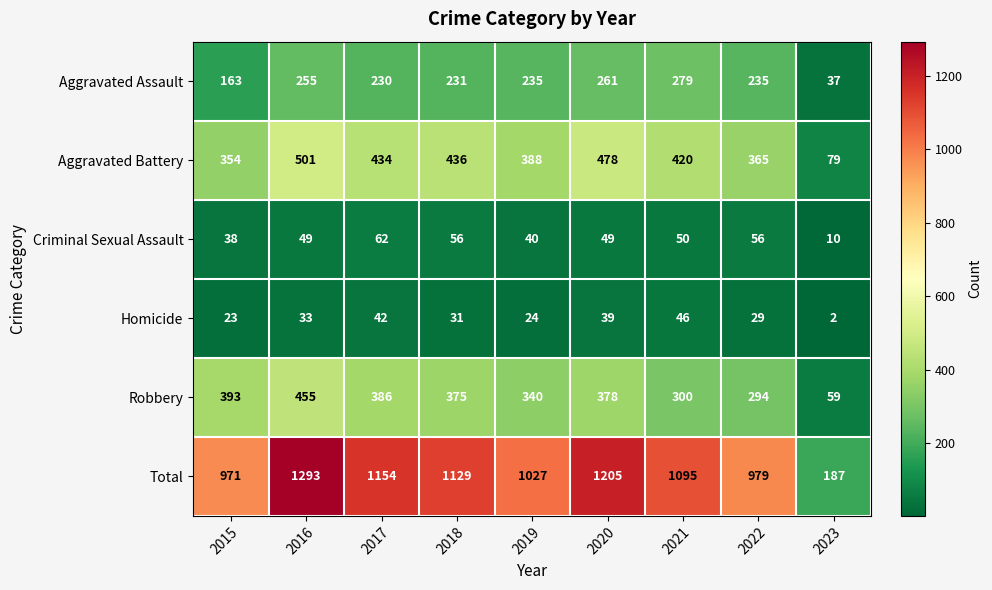

What is the spread (max minus min) of values at 2023?

185